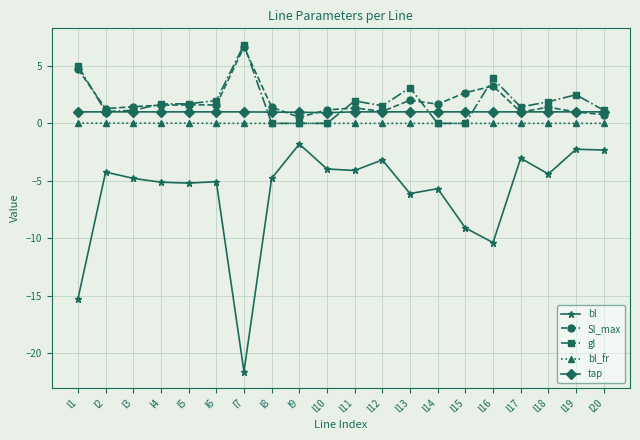

What is the smallest value displayed?

-21.6